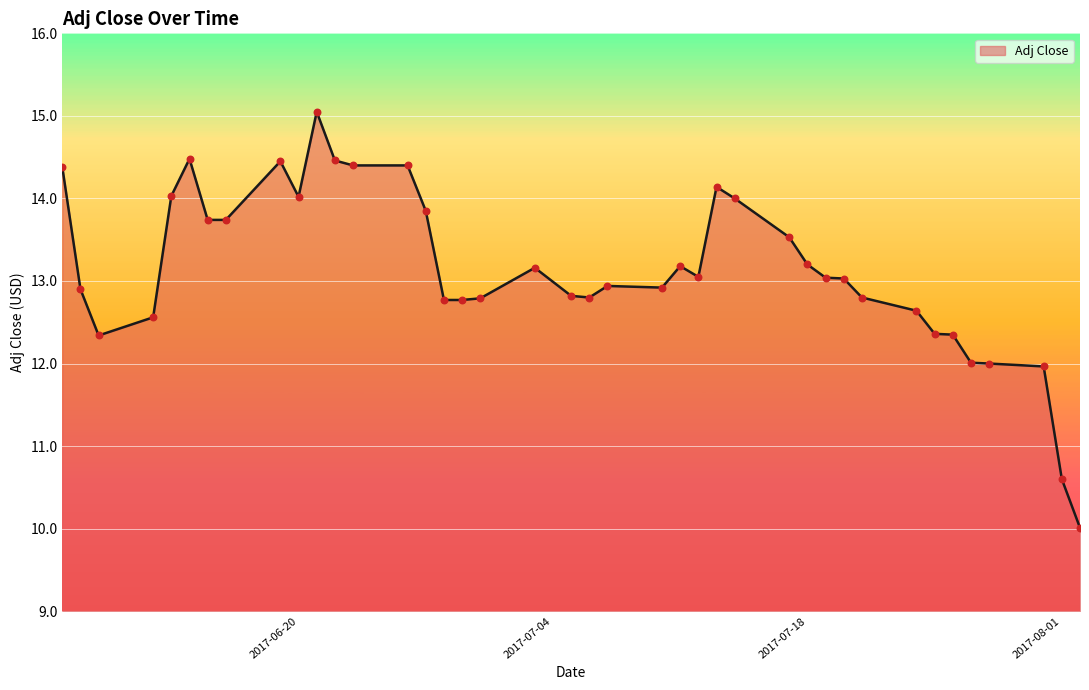

What is the greatest value displayed?

15.1